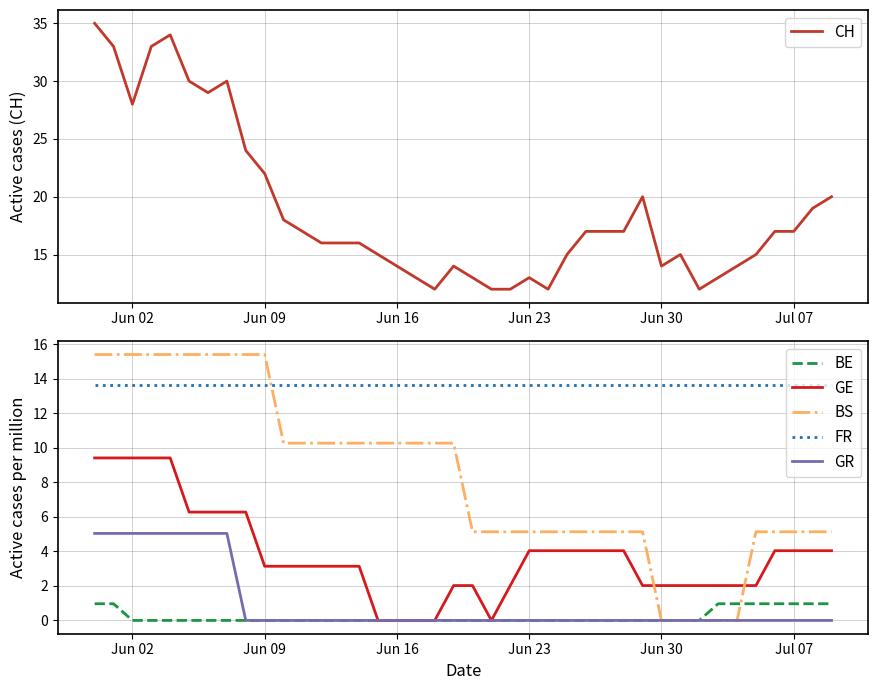

What is the highest value of the BE series?

1.0